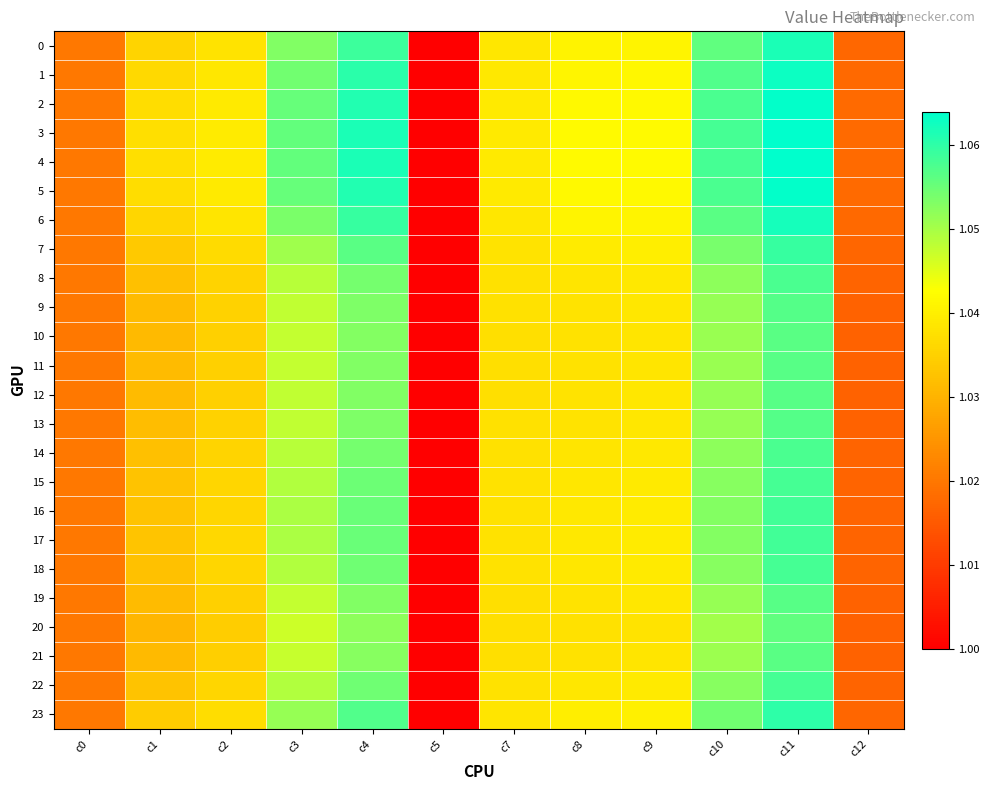

At how many categories does at least one series exceed 1?

11